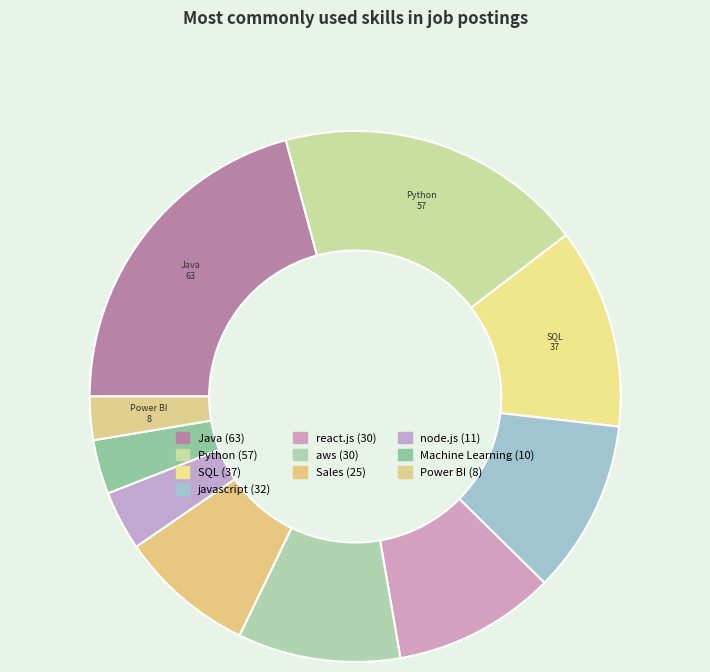

What is the total percentage of aws and javascript?

20.5%